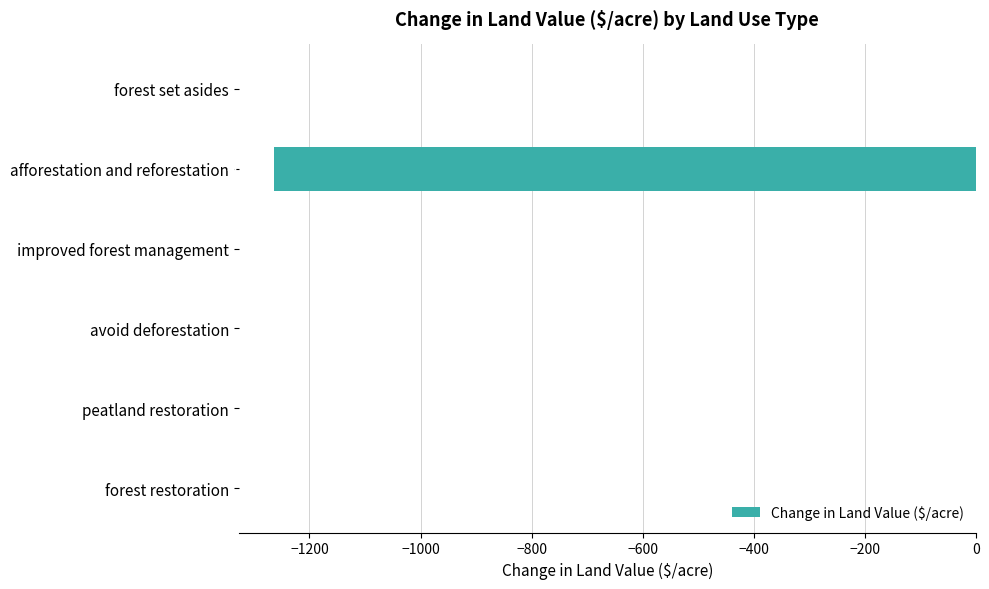

What is the sum of all values?

-1264.2